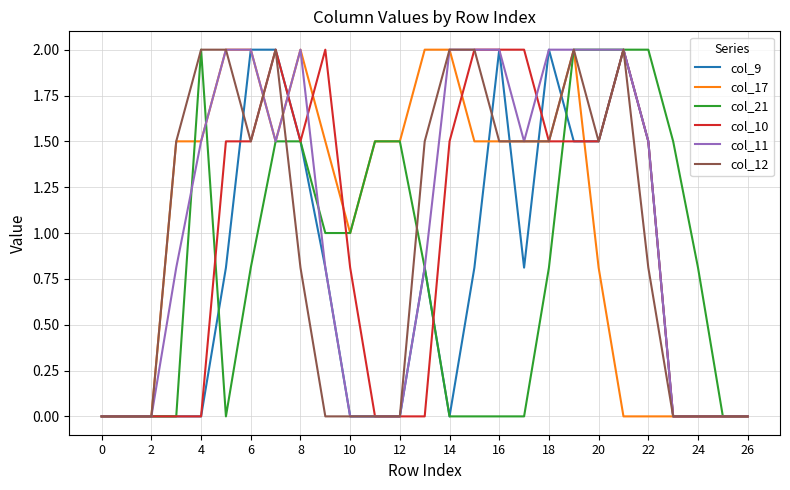

What is the highest value of the col_21 series?

2.0